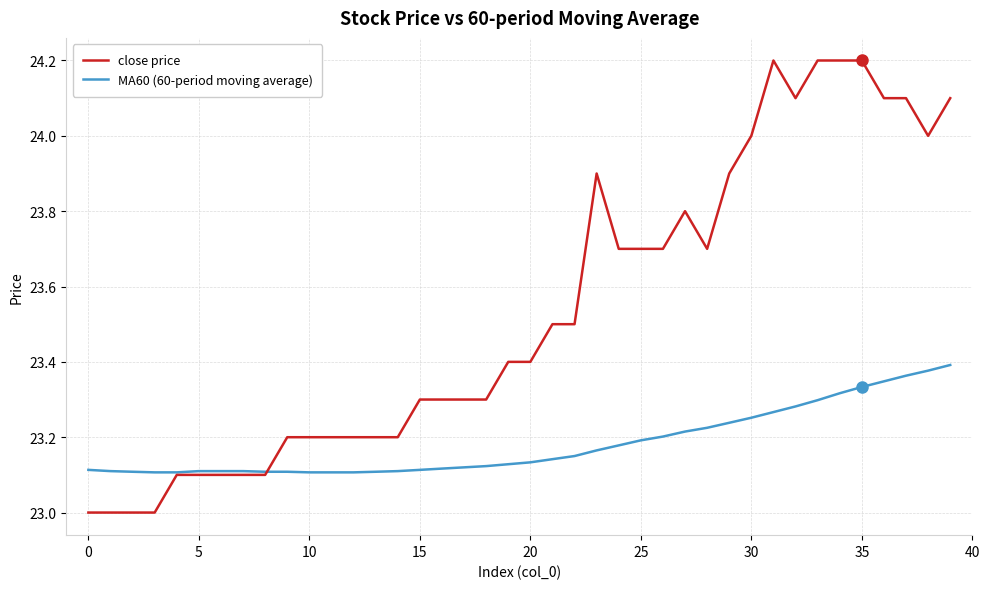

Rank the series by their maximum value, from highest to lowest.

close price, MA60 (60-period moving average)